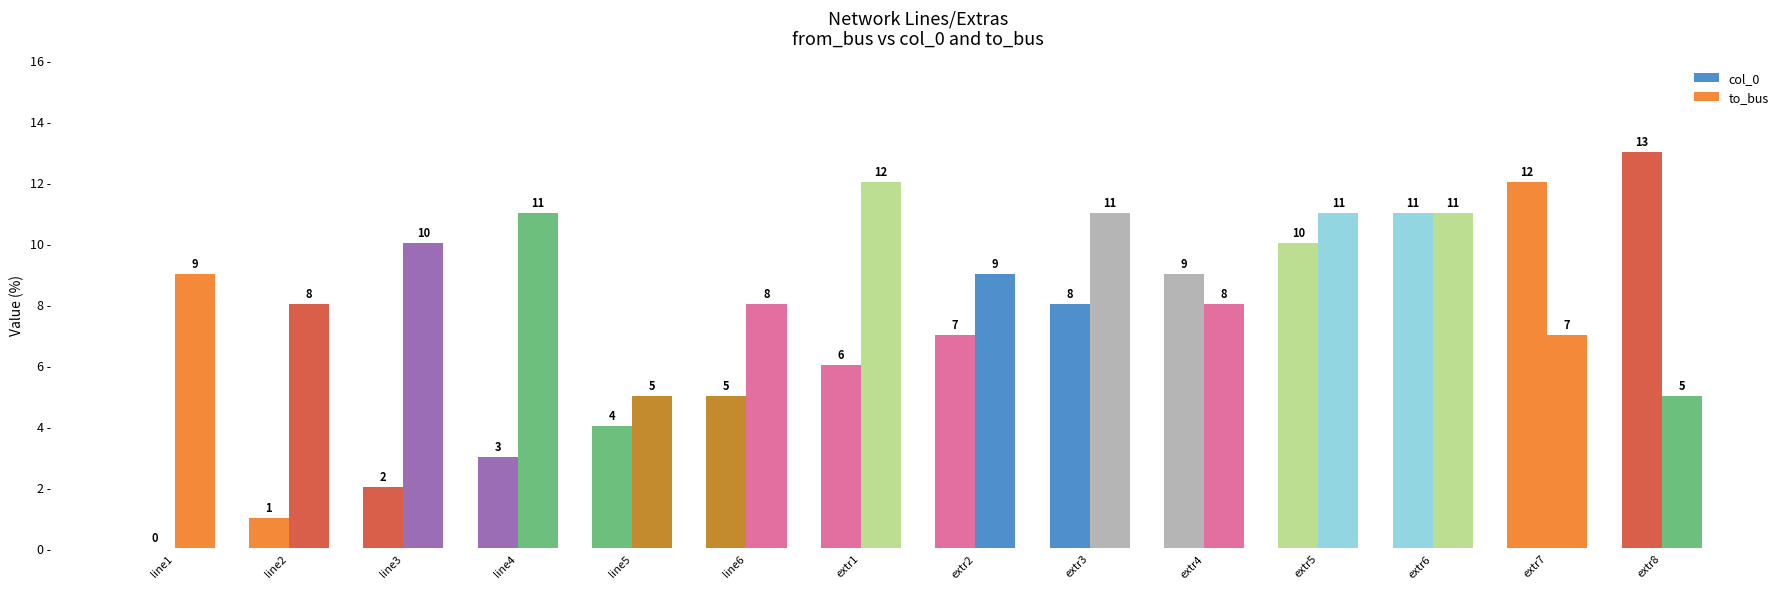

What is the difference between the second highest and minimum values in the col_0 series?

12